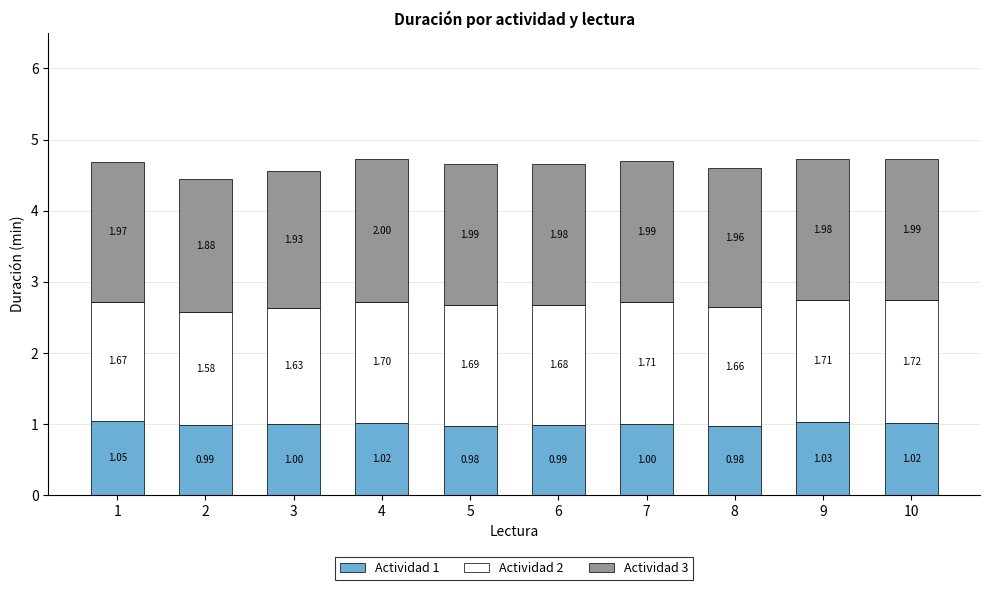

Where does the Actividad 1 series first go above 1?

1